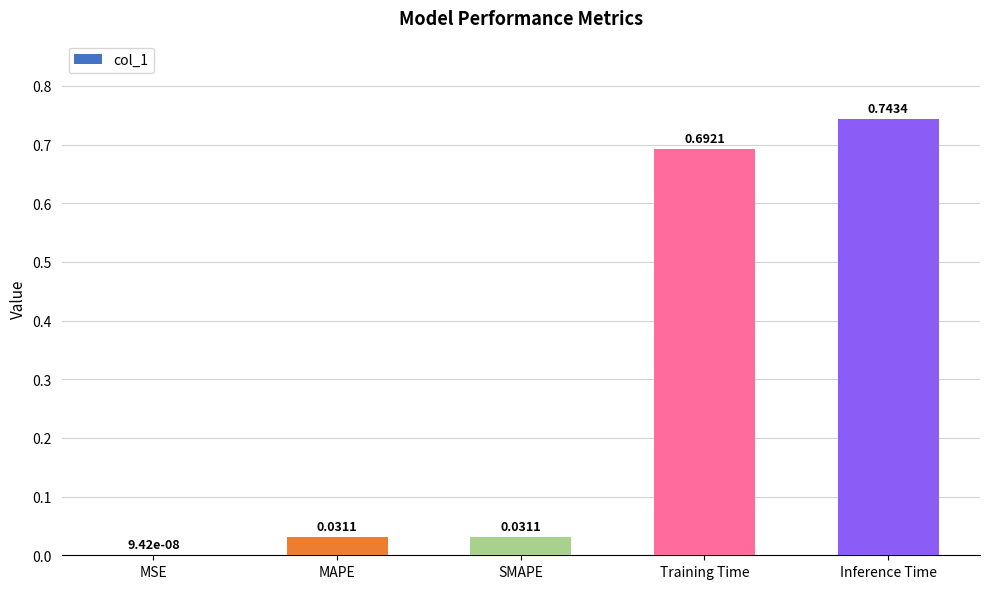

Which has a higher value, SMAPE or Inference Time?

Inference Time